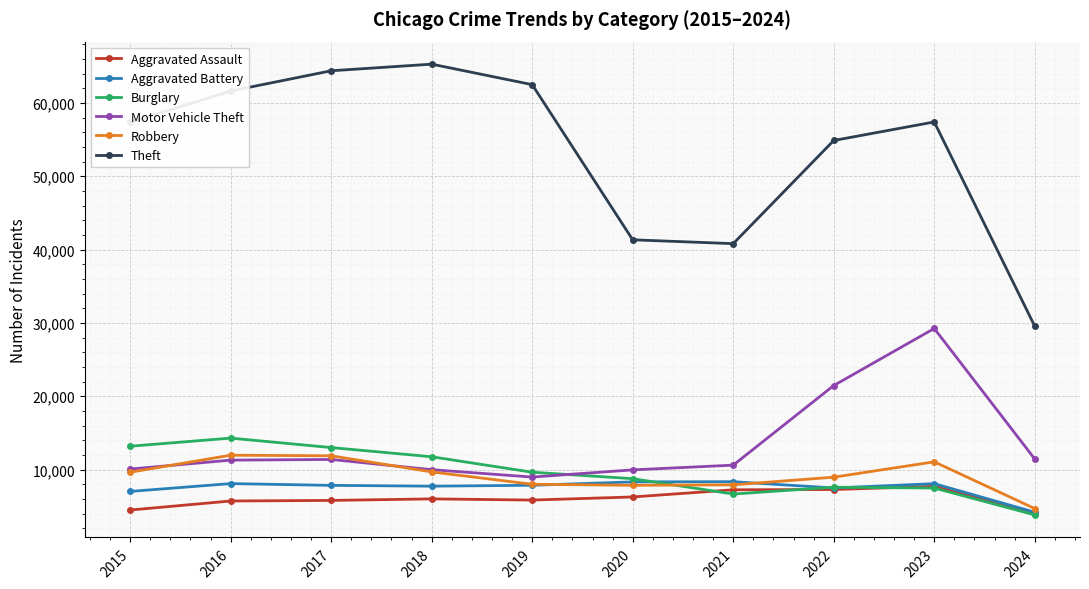

Is the value of Aggravated Battery at 2023 greater than the value of Theft at 2017?

No